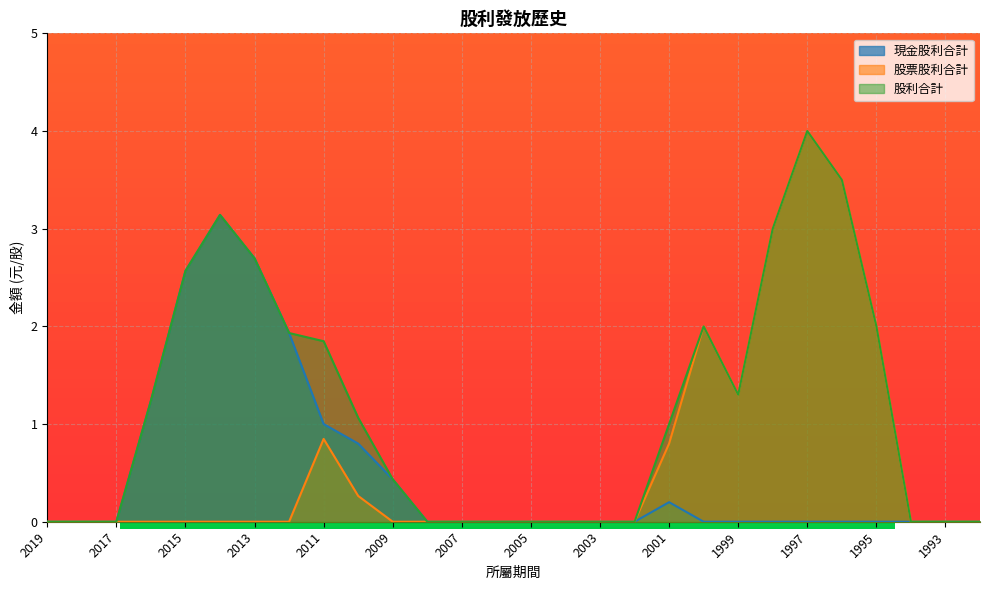

Count the number of data series in this chart.

3